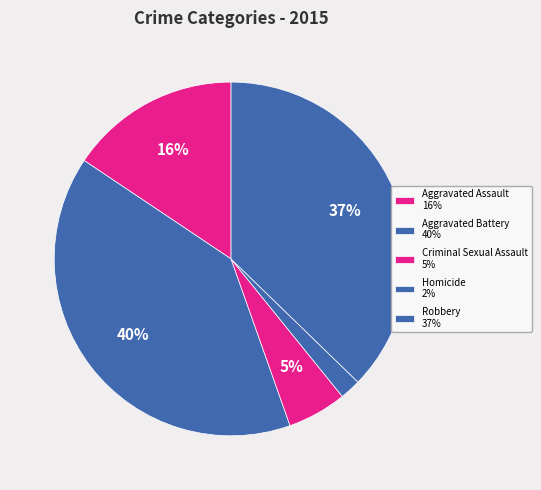

To the nearest percent, what is the difference between the Aggravated Battery and Homicide slice percentages?

38%